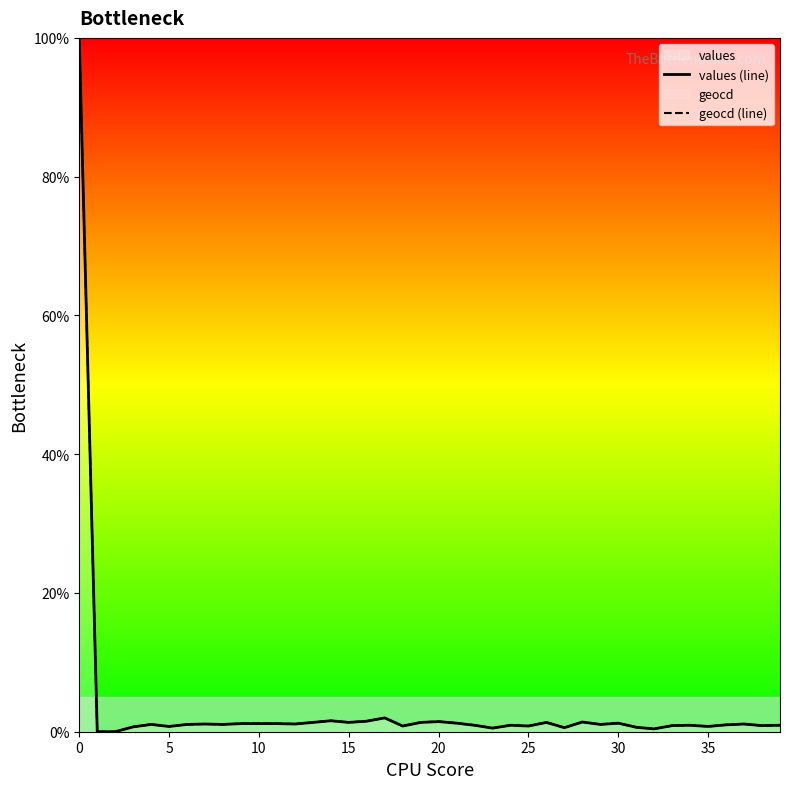

What is the difference between the values (line) values at 20 and 34?

0.5